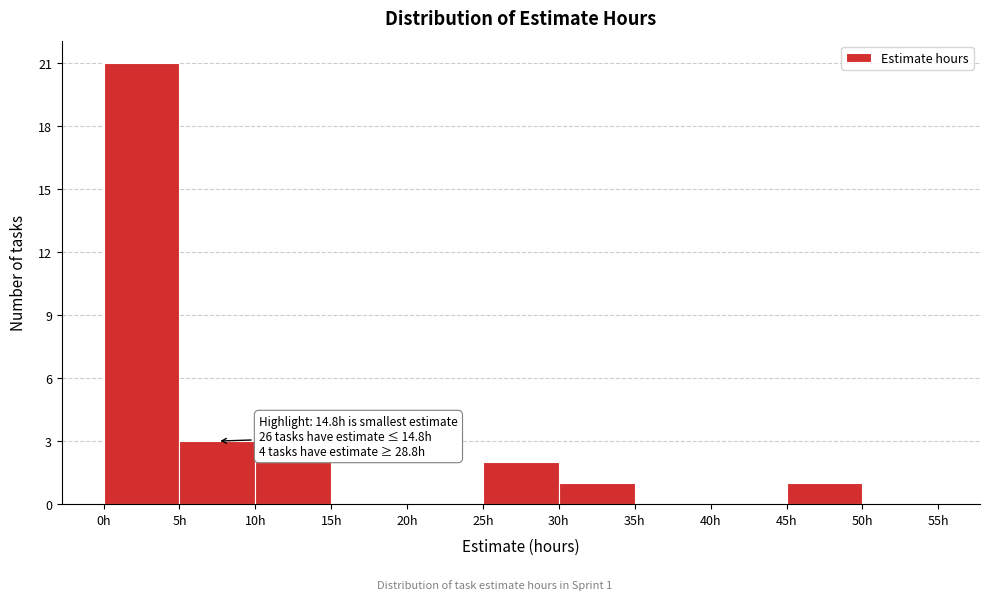

Over which range of the x-axis is the bar tallest?

0 to 5